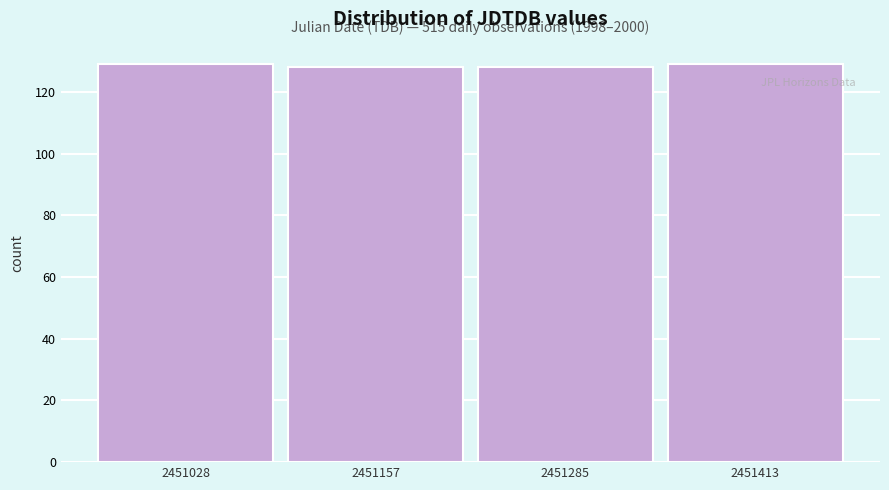

Reading right to left, list all the values displayed in this chart.

2451413=129	2451285=128	2451157=128	2451028=129